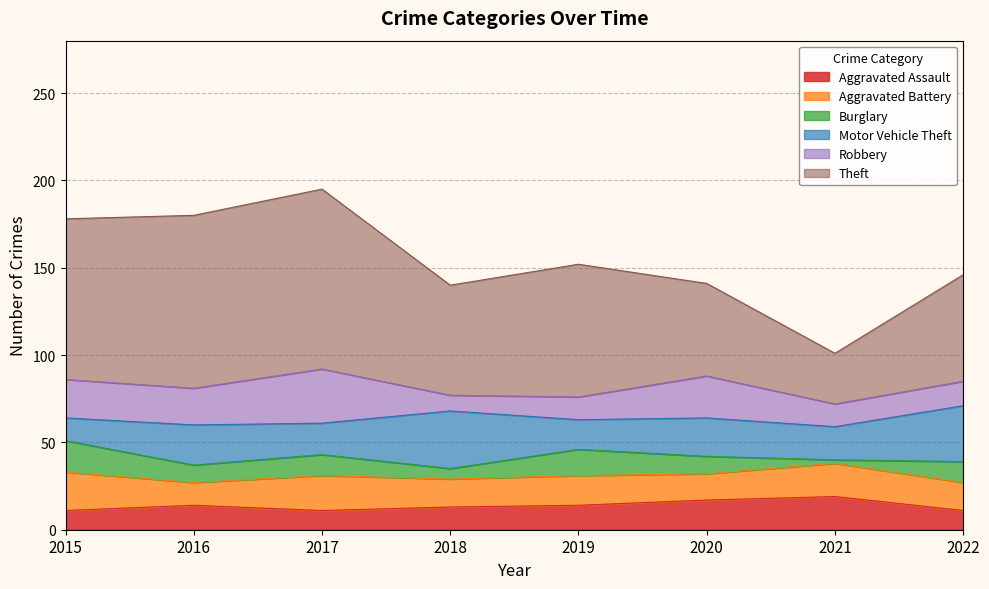

What is the value of the Aggravated Assault point at the 6th from the left?

17